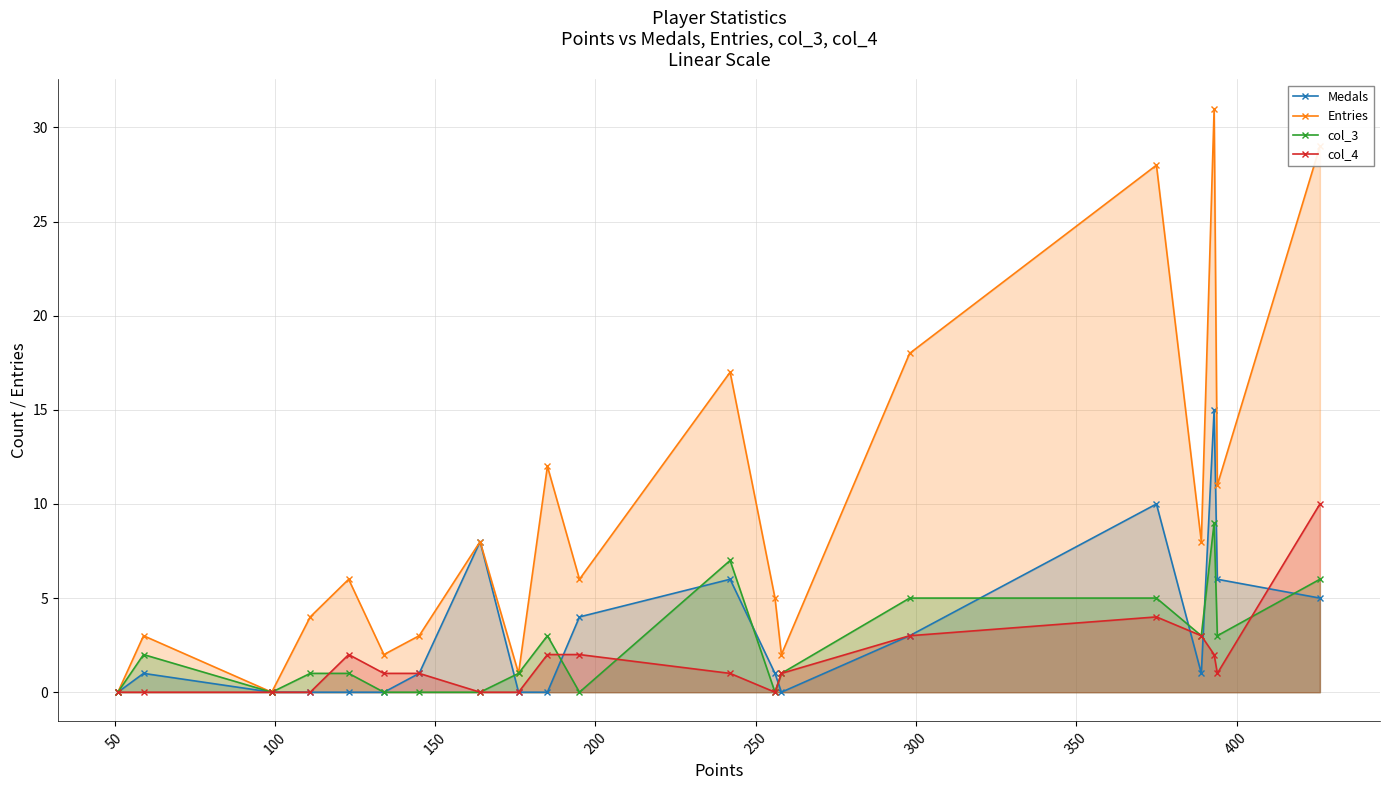

True or false: Entries and col_4 intersect in this chart.

False